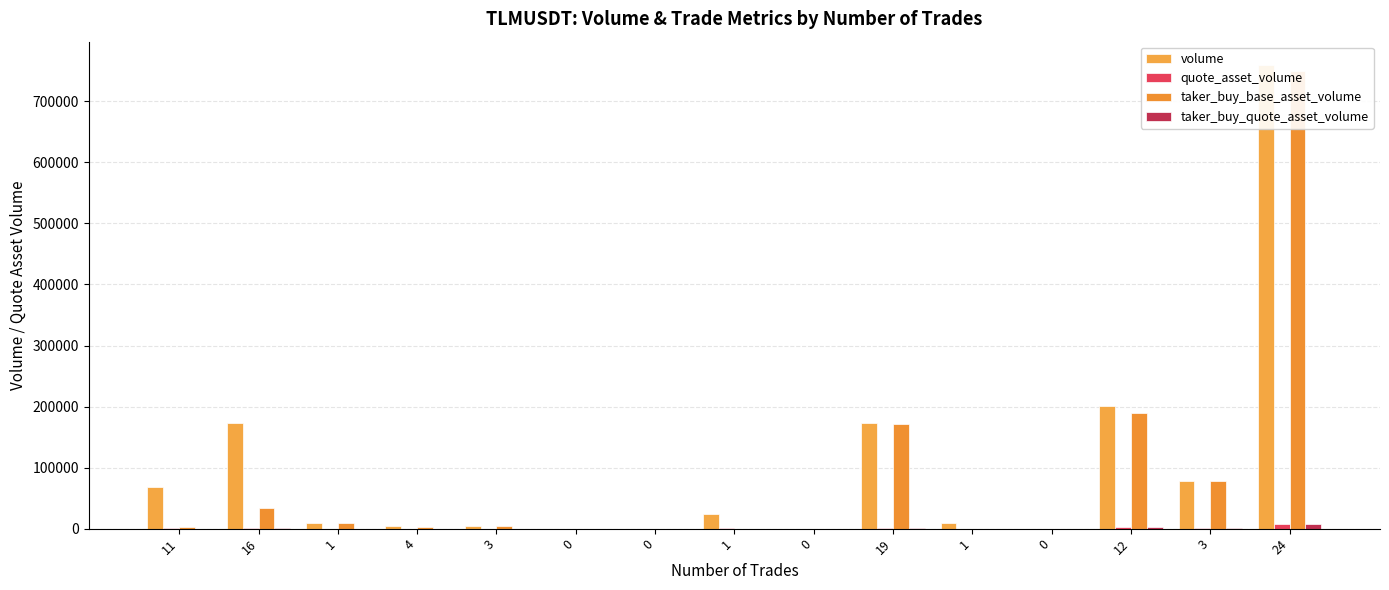

What are all the series names shown in the legend?

volume, quote_asset_volume, taker_buy_base_asset_volume, taker_buy_quote_asset_volume